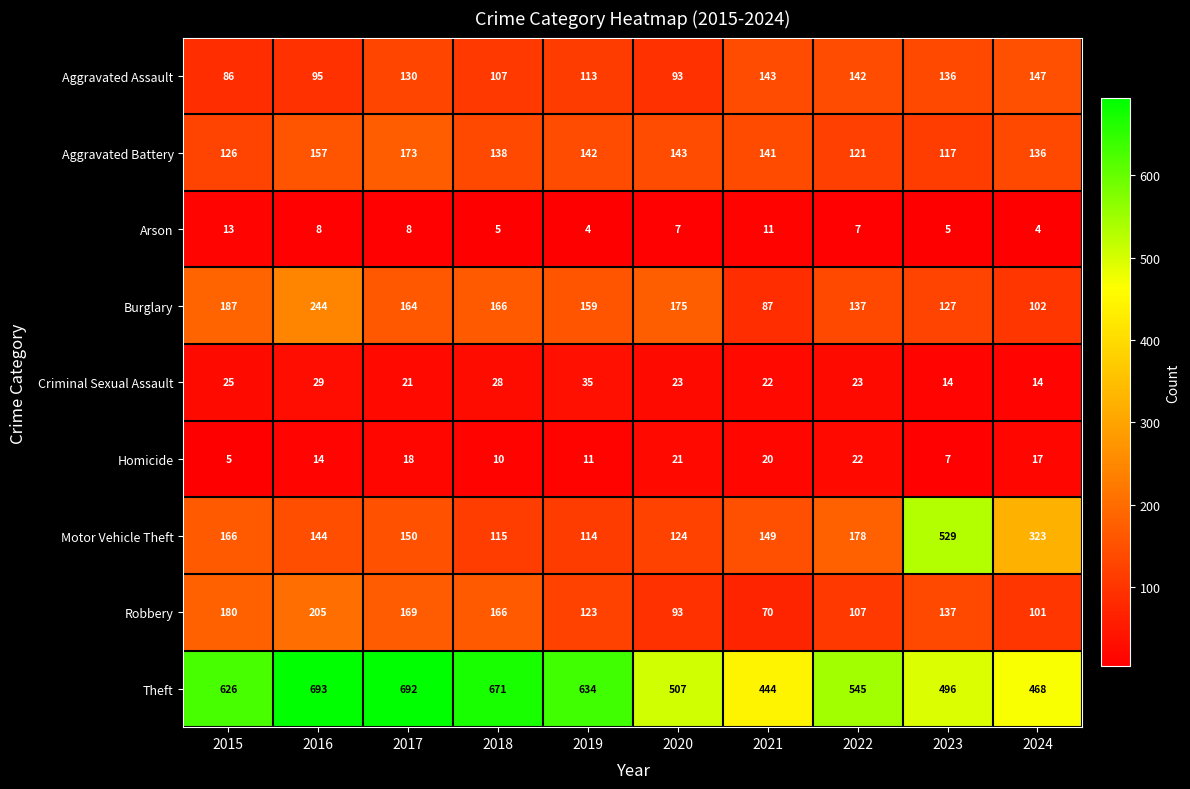

Which series has the largest total across all categories?

Theft